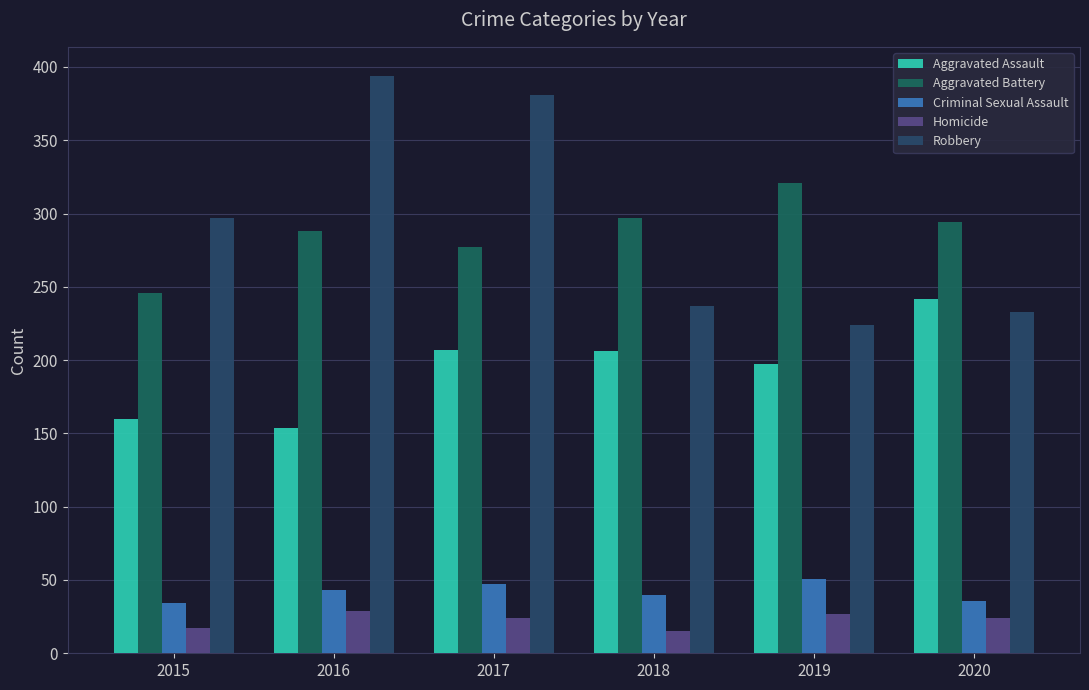

Which series has the largest range (max minus min)?

Robbery